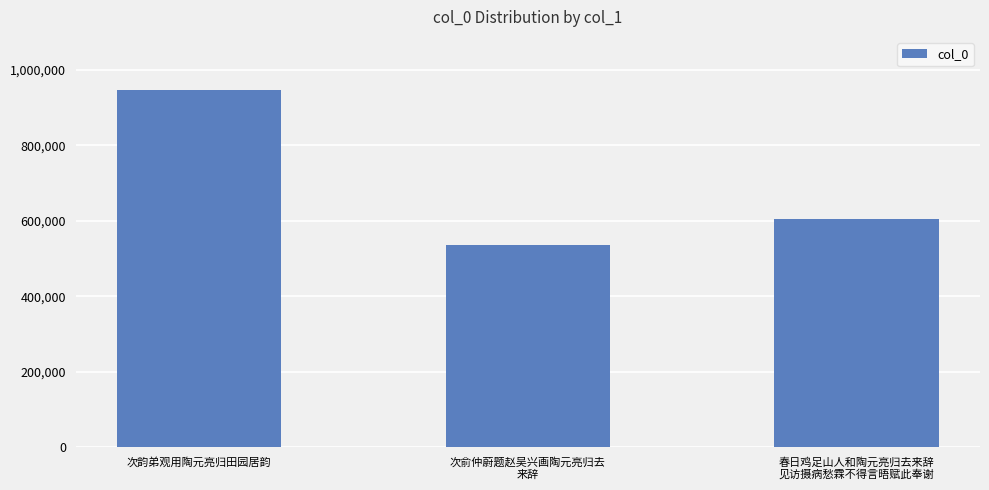

How many values are between 536655 and 945580?

3